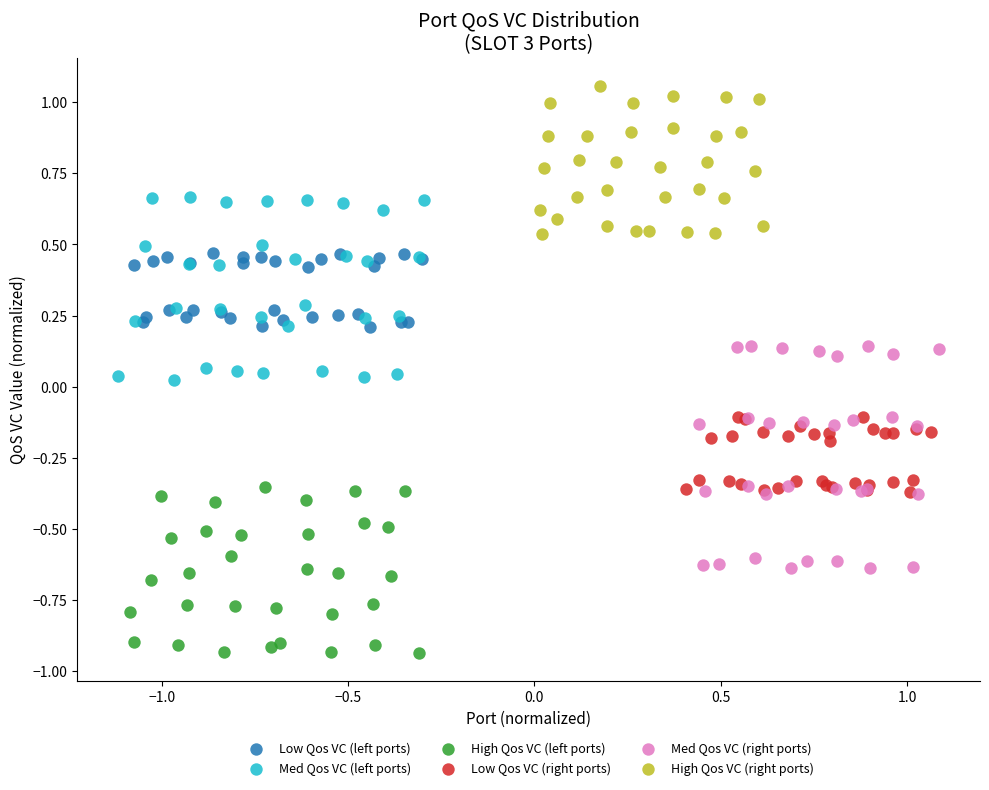

Which series has the widest spread of Y values?

Med Qos VC (right ports)